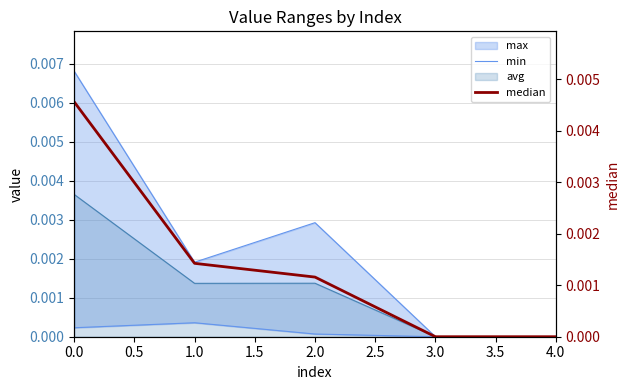

How many lines are shown in the chart?

2